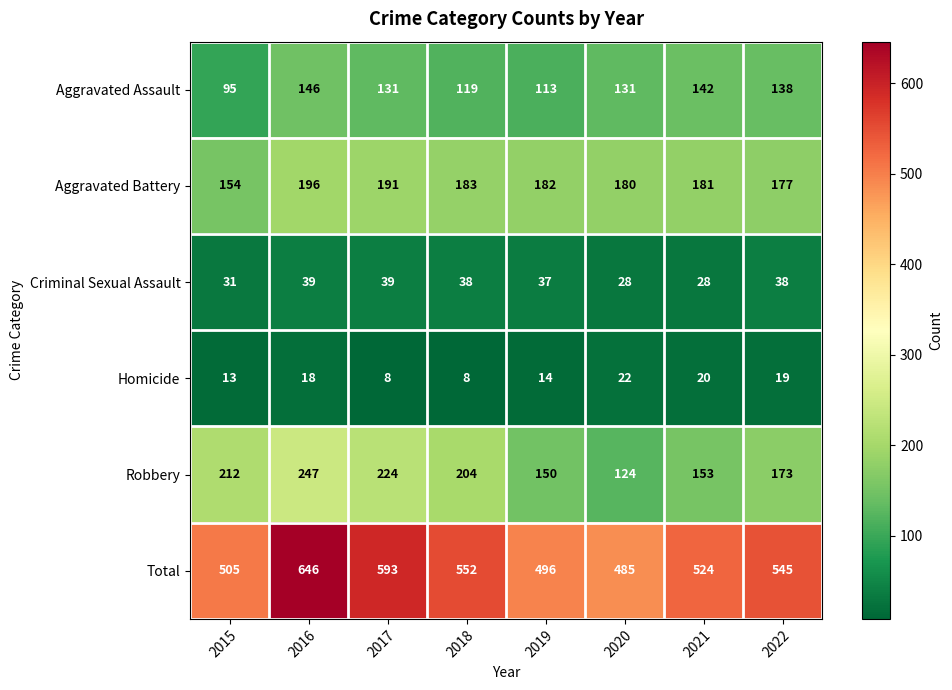

Between 2018 and 2019, which series saw the biggest shift?

Total